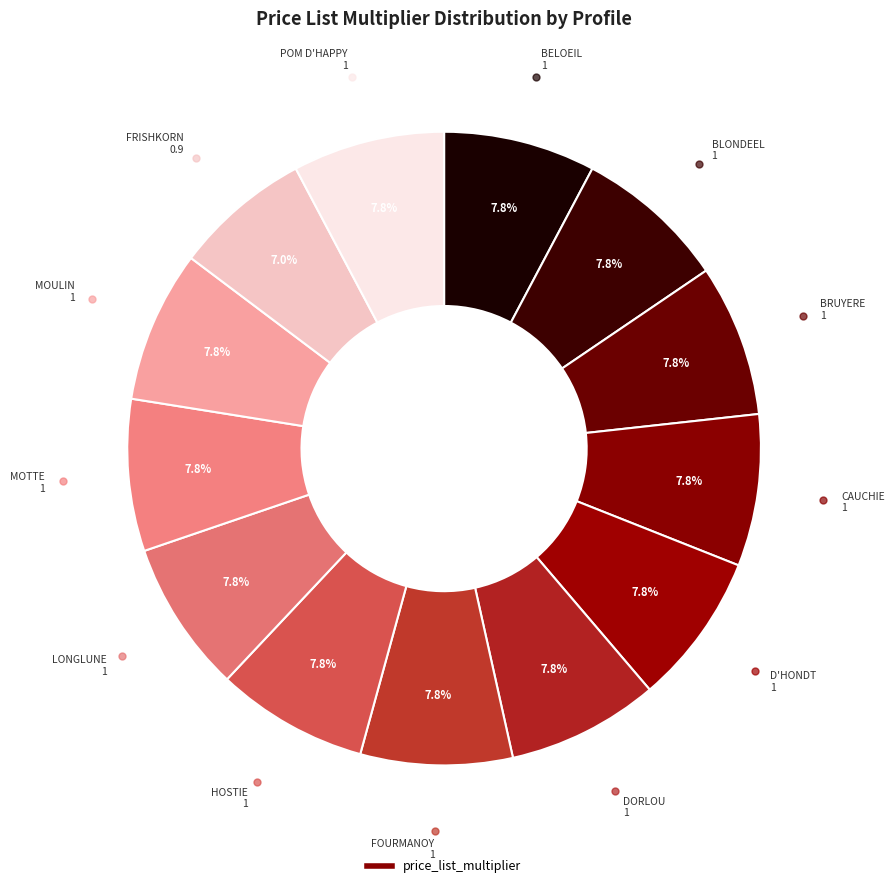

Which slice is the largest?

BELOEIL